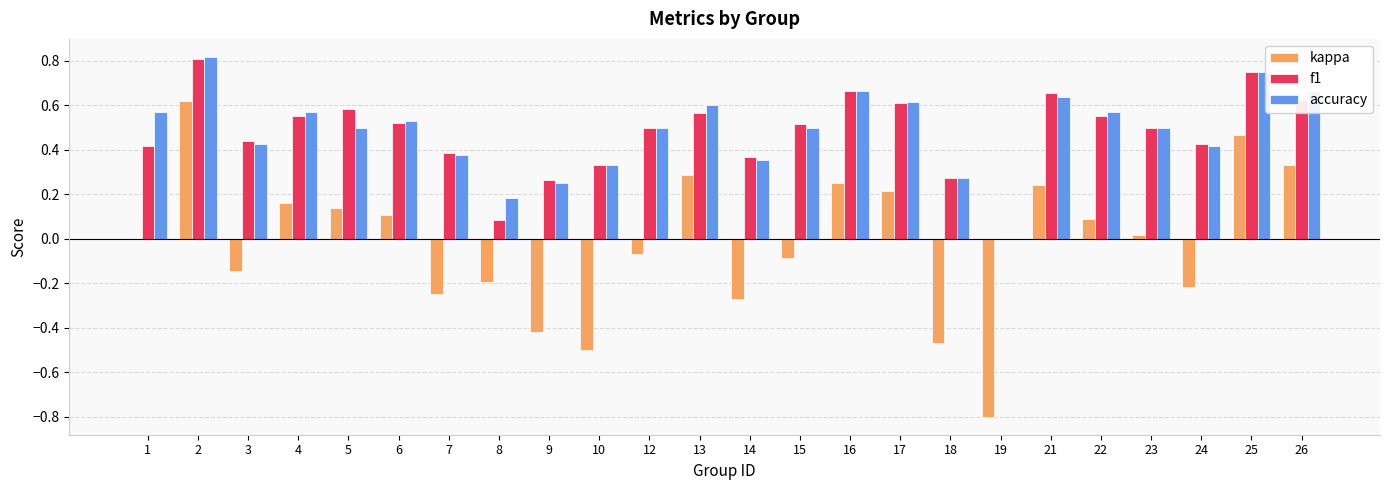

Are the bars grouped side by side (vs. stacked)?

Yes